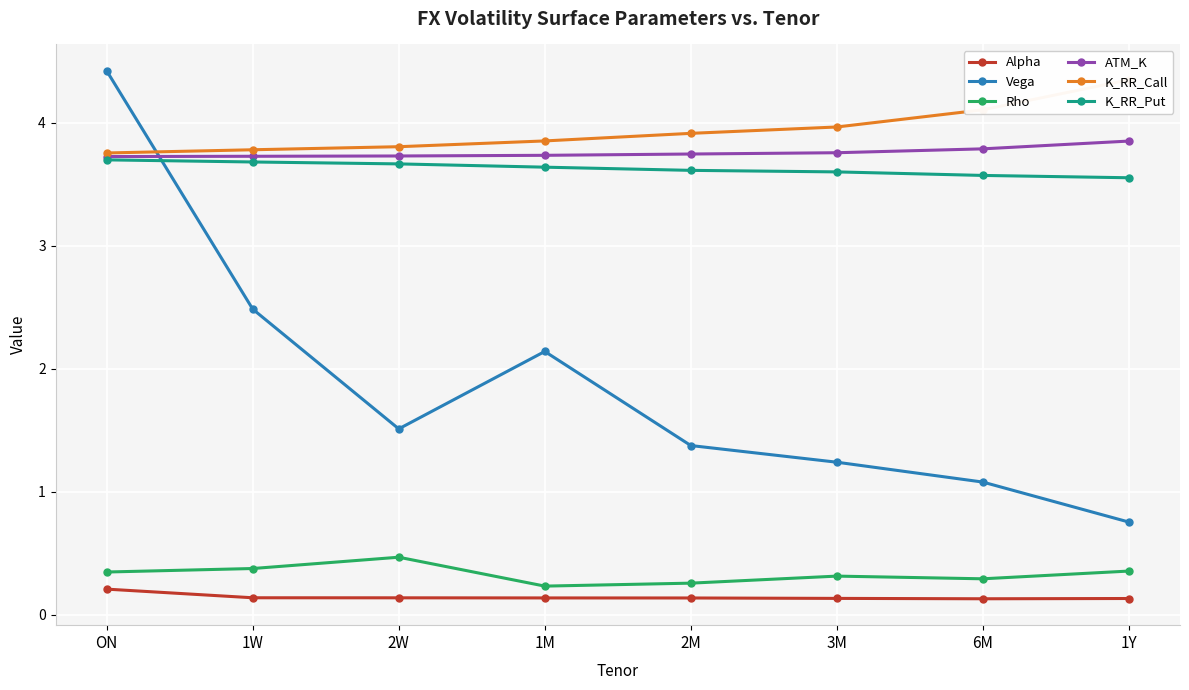

What is the smallest value displayed?

0.1